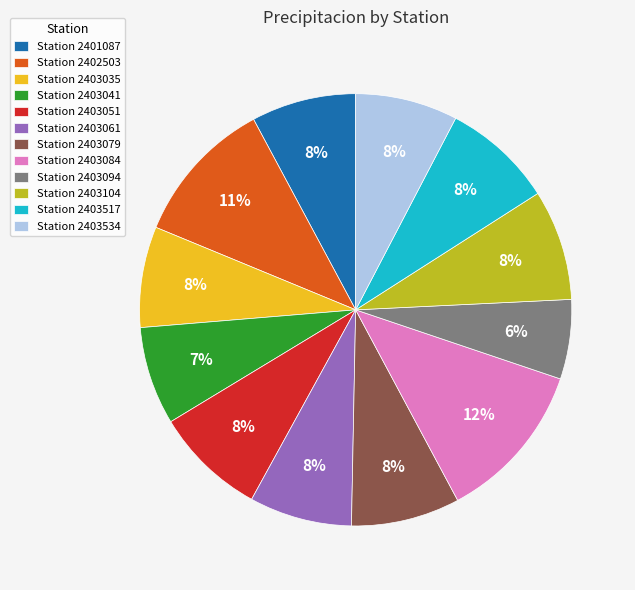

Which has a higher value, Station 2403094 or Station 2403517?

Station 2403517